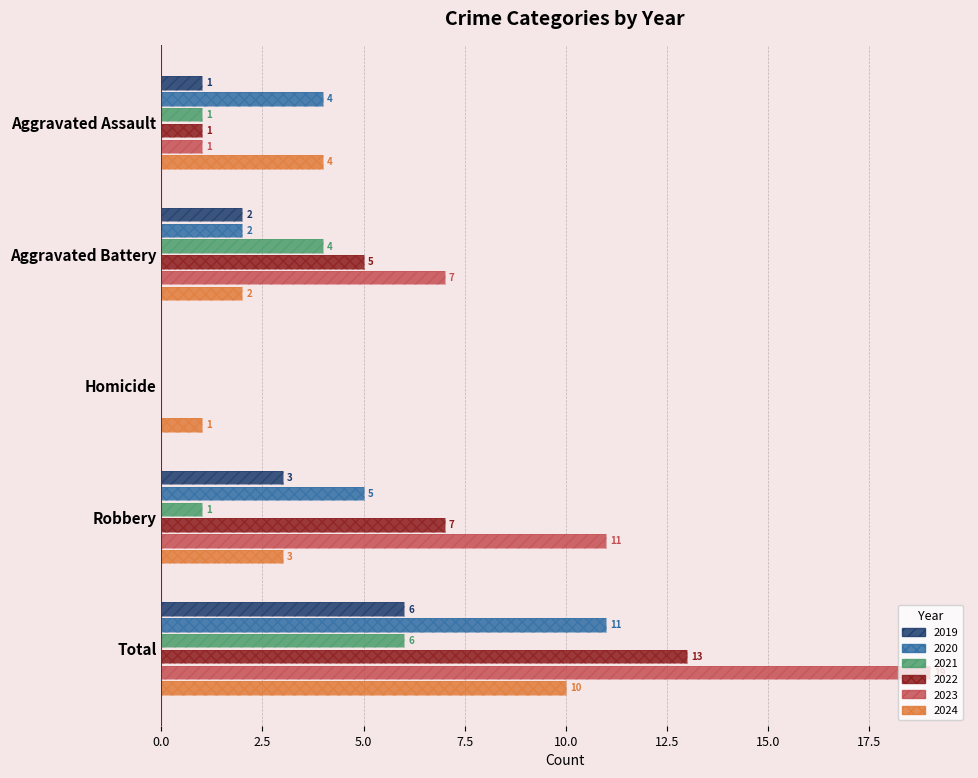

Rank the categories by 2023 value from highest to lowest.

Total, Robbery, Aggravated Battery, Aggravated Assault, Homicide